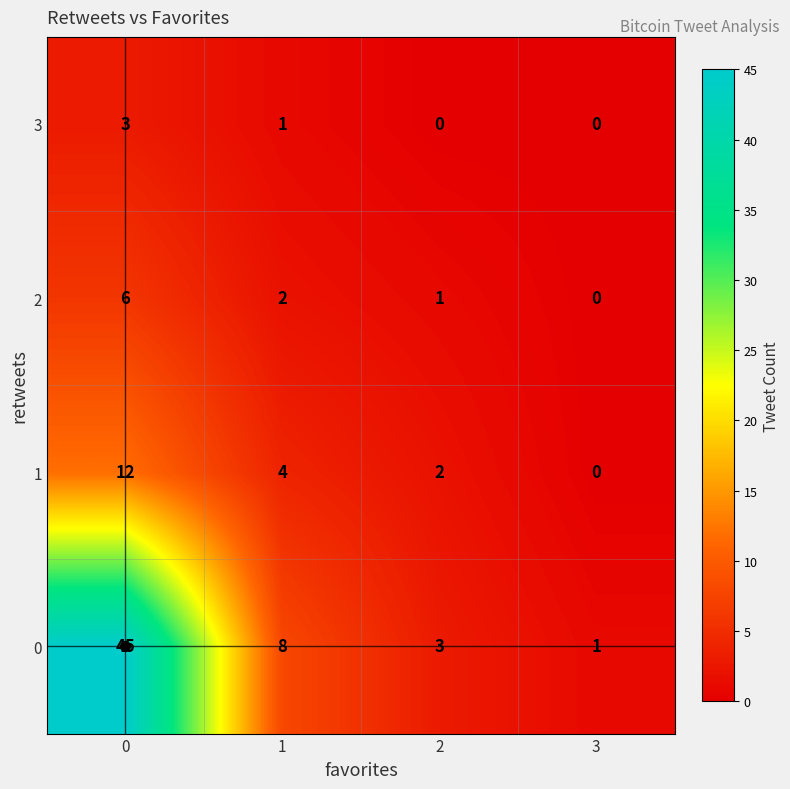

Count the number of categories in the chart.

4